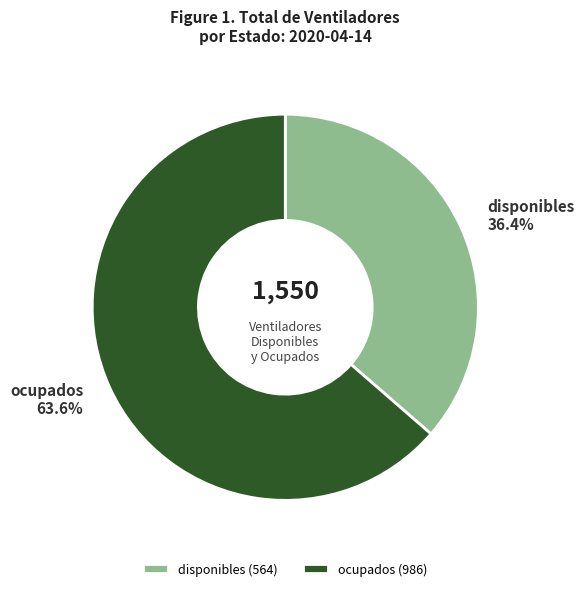

Rank the categories by value from highest to lowest.

ocupados, disponibles